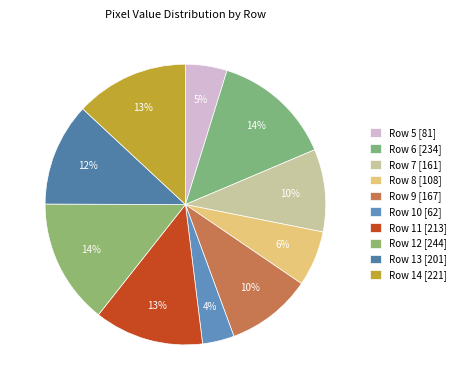

To the nearest percent, what is the combined percentage of Row 5 and Row 12?

19%